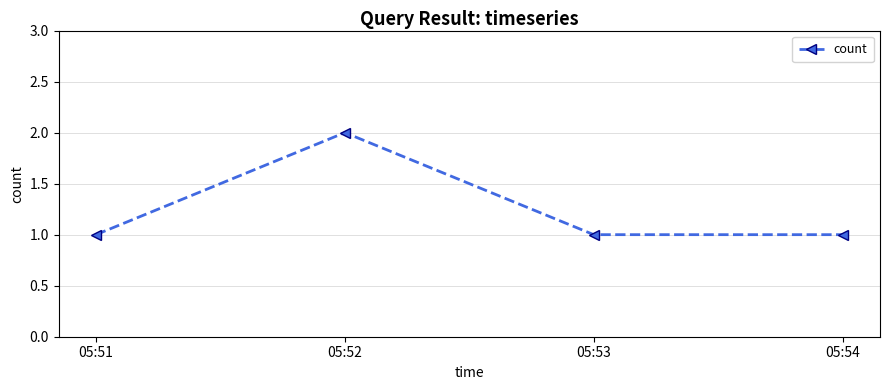

What value does the data have at 05:53?

1